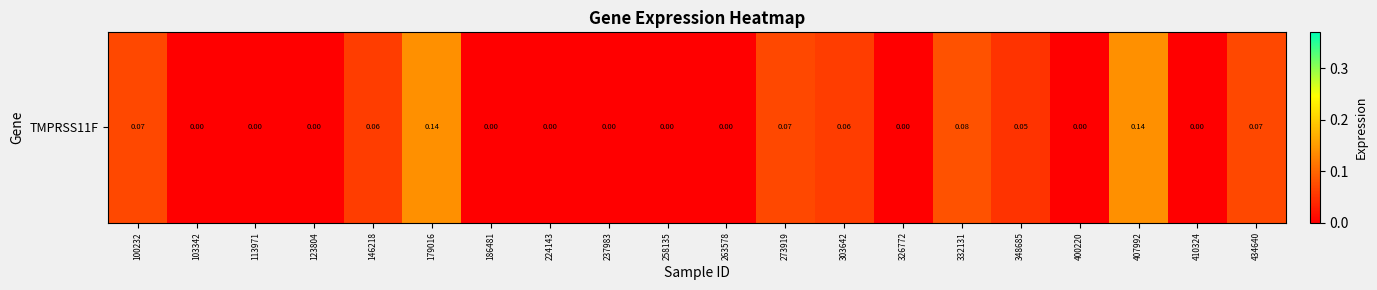

What is the difference between the maximum and minimum values?

0.1